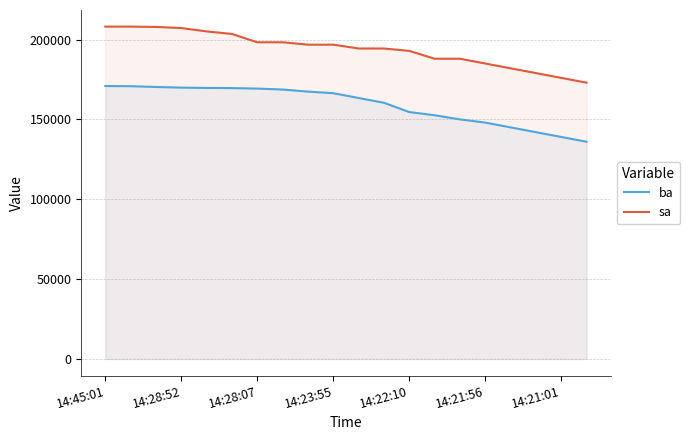

What is the difference between the highest and lowest values at 14:21:56?

37000